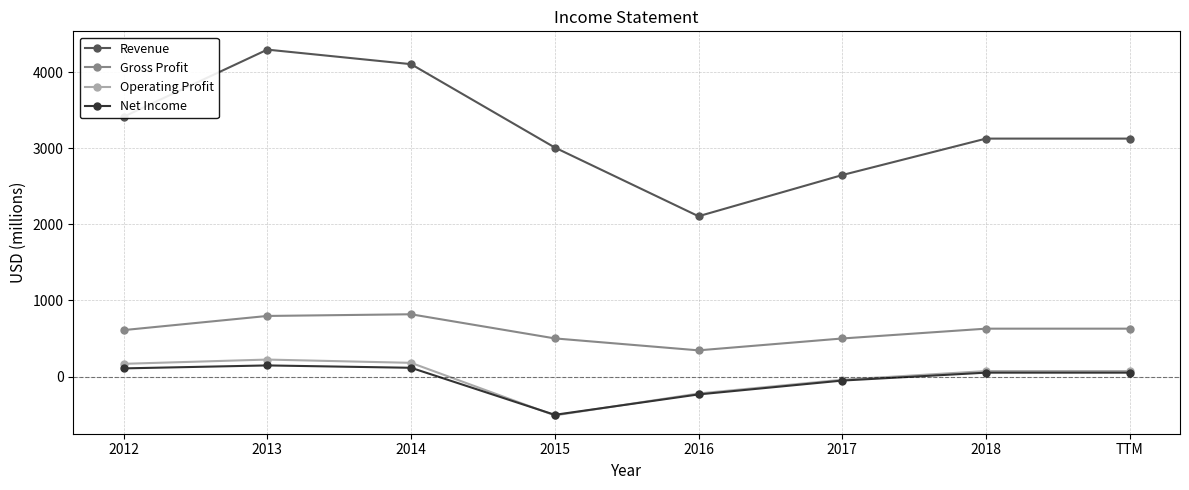

What is the value of the Net Income point at the 7th from the left?

52